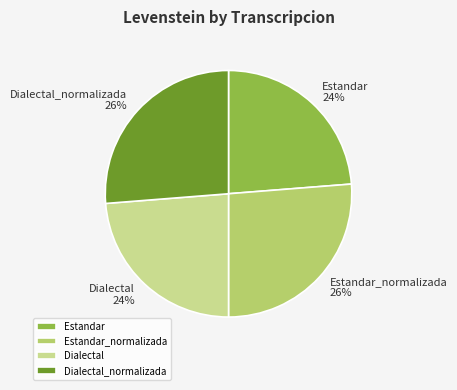

Between Dialectal_normalizada and Dialectal, which is larger?

Dialectal_normalizada